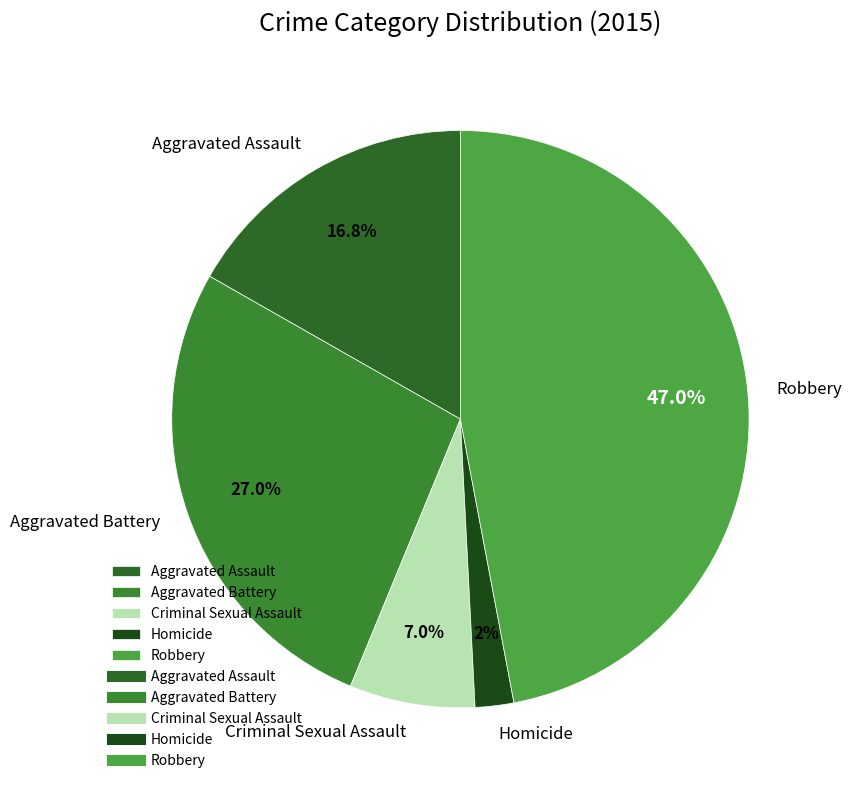

How many segments does this pie chart have?

5